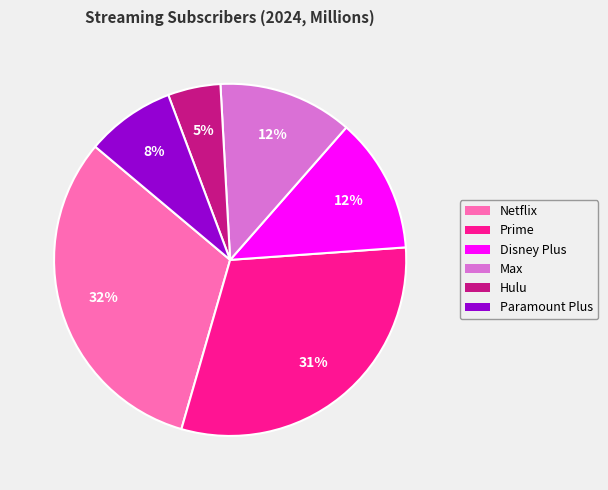

Is there any slice that represents more than half of the pie?

No